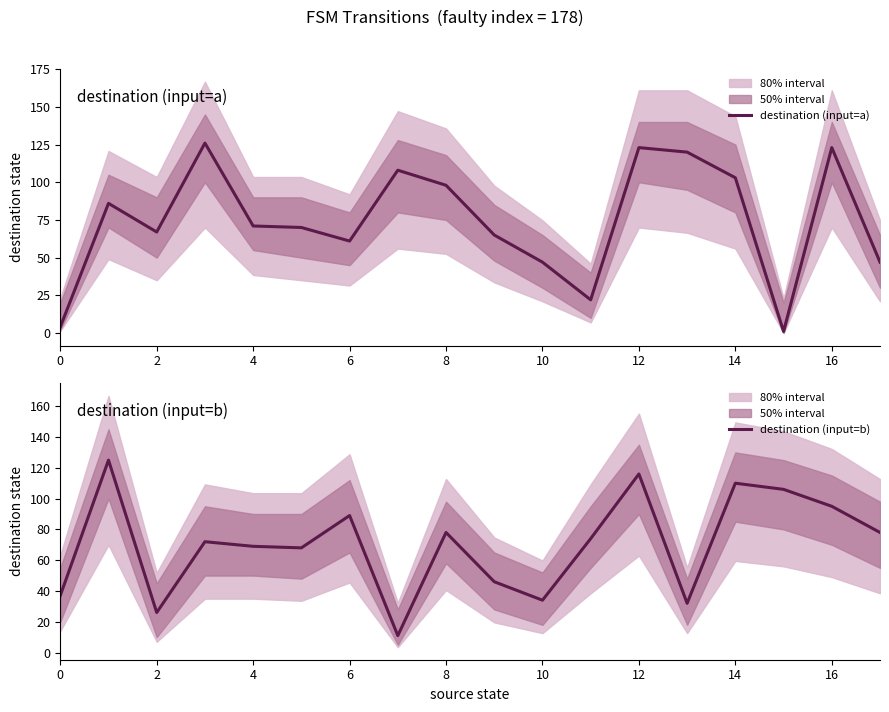

How many intersections are there between destination (input=a) and destination (input=b)?

8